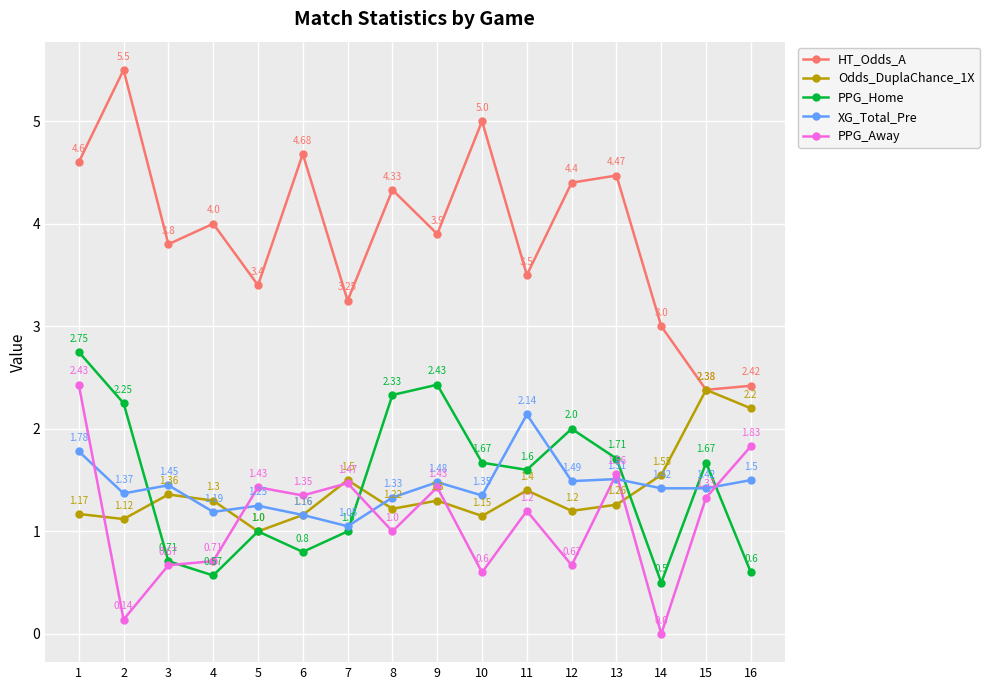

How many times do PPG_Away and PPG_Home cross each other?

3